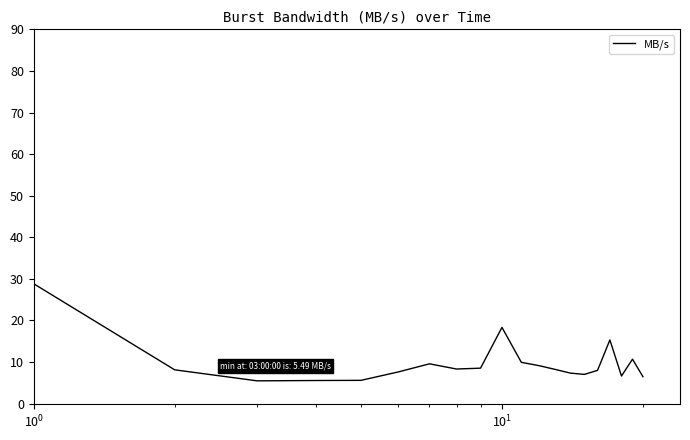

What is the difference between the maximum and minimum values?

23.3